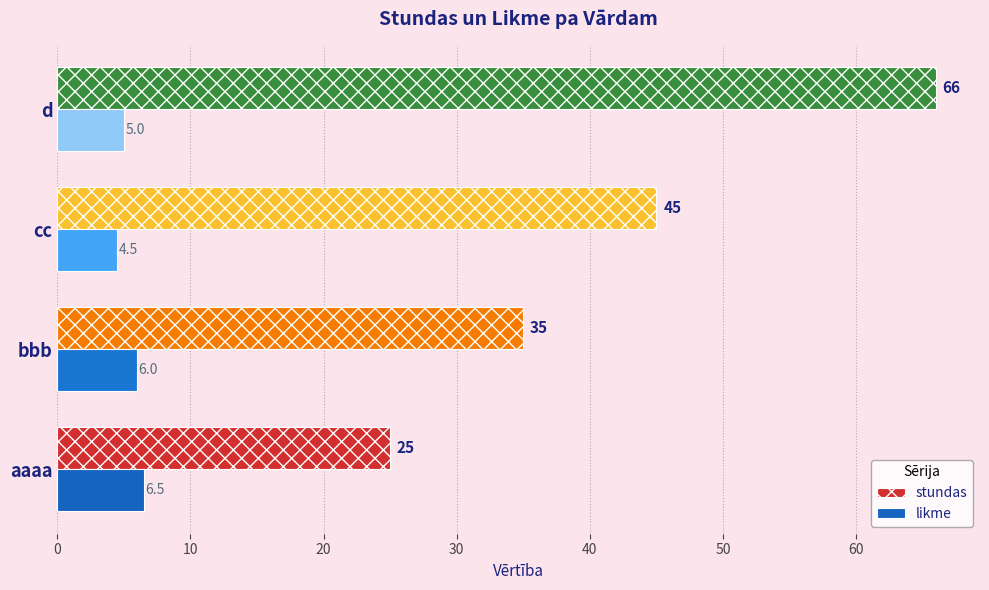

Count the stundas values in the range 35 to 66.

3